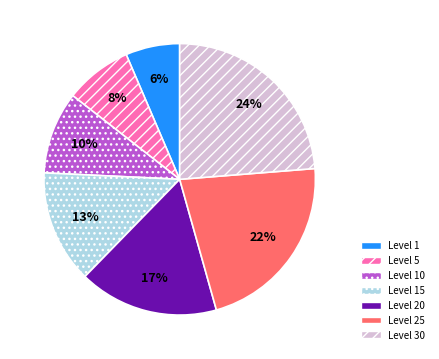

Rank the categories by value from lowest to highest.

Level 1, Level 5, Level 10, Level 15, Level 20, Level 25, Level 30